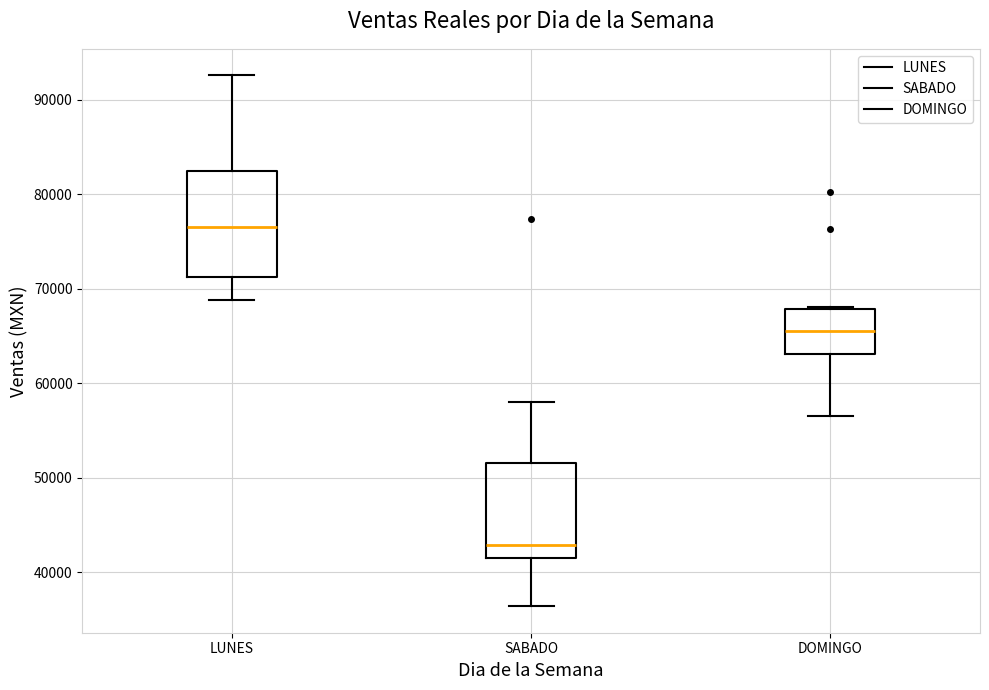

Which box has the lowest median line?

SABADO